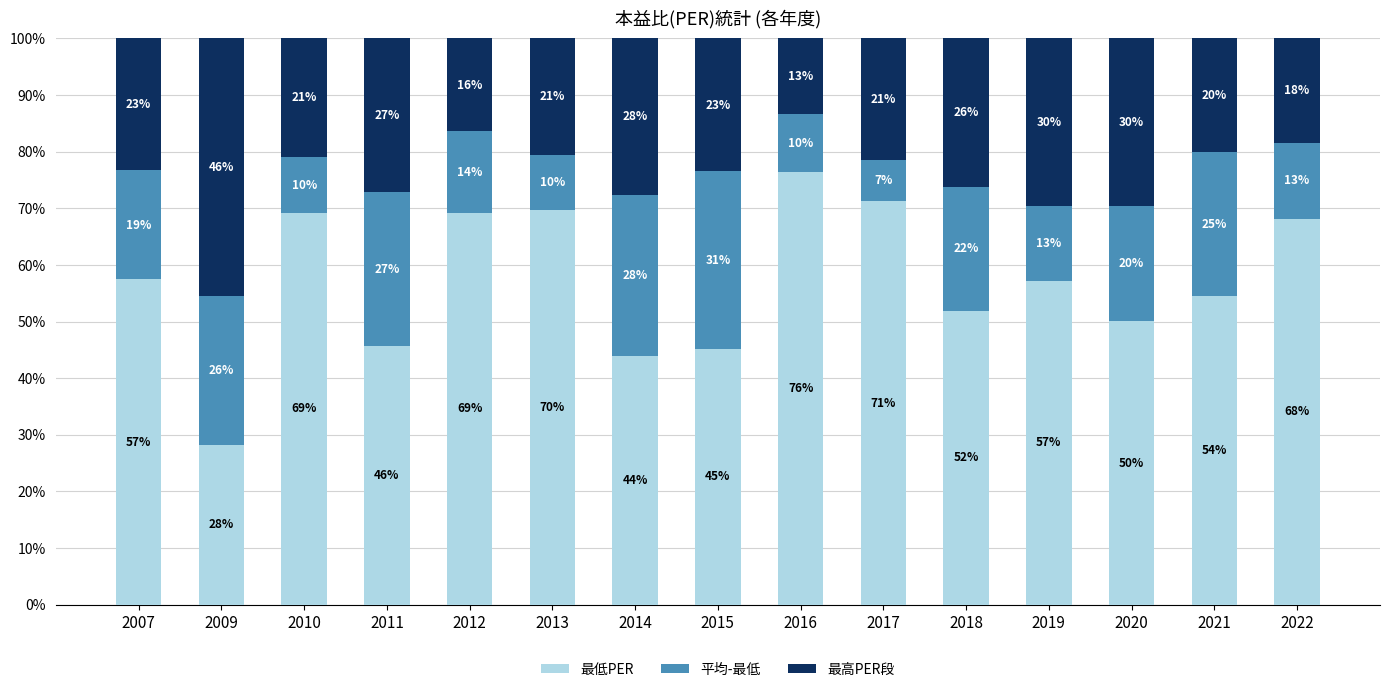

True or false: 最高PER段 has a value of 37.5 at 2014.

False